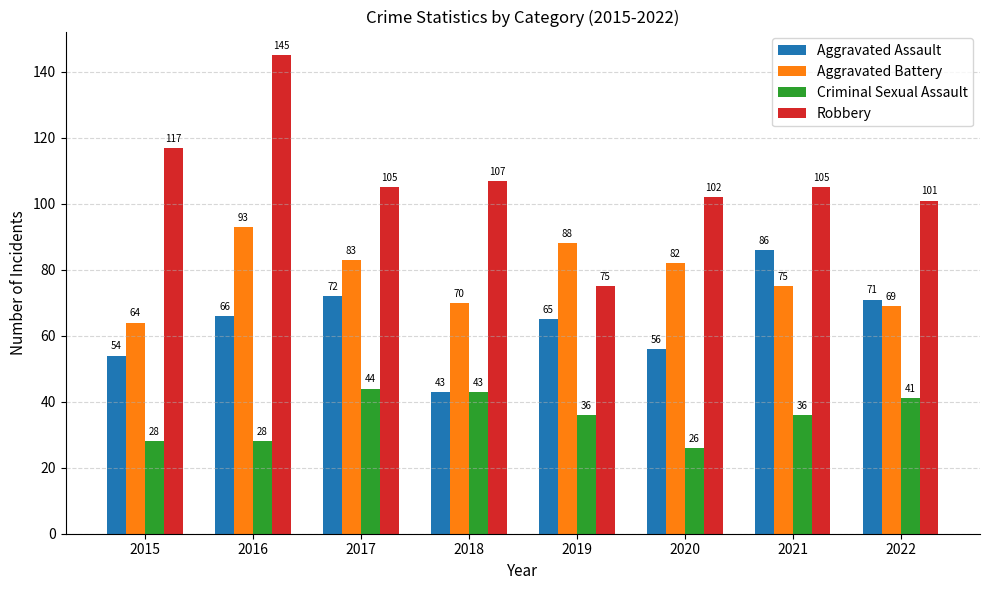

Reading left to right, transcribe all the data shown in this chart.

Aggravated Assault: 54	66	72	43	65	56	86	71
Aggravated Battery: 64	93	83	70	88	82	75	69
Criminal Sexual Assault: 28	28	44	43	36	26	36	41
Robbery: 117	145	105	107	75	102	105	101